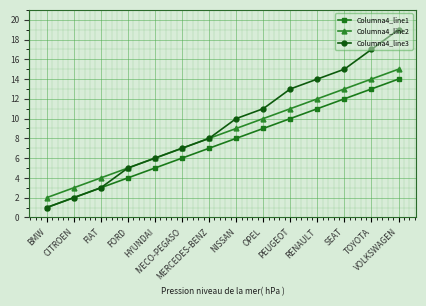

Reading left to right, list all the values displayed in this chart.

Columna4_line1: BMW=1	CITROEN=2	FIAT=3	FORD=4	HYUNDAI=5	IVECO-PEGASO=6	MERCEDES-BENZ=7	NISSAN=8	OPEL=9	PEUGEOT=10	RENAULT=11	SEAT=12	TOYOTA=13	VOLKSWAGEN=14
Columna4_line2: BMW=2	CITROEN=3	FIAT=4	FORD=5	HYUNDAI=6	IVECO-PEGASO=7	MERCEDES-BENZ=8	NISSAN=9	OPEL=10	PEUGEOT=11	RENAULT=12	SEAT=13	TOYOTA=14	VOLKSWAGEN=15
Columna4_line3: BMW=1	CITROEN=2	FIAT=3	FORD=5	HYUNDAI=6	IVECO-PEGASO=7	MERCEDES-BENZ=8	NISSAN=10	OPEL=11	PEUGEOT=13	RENAULT=14	SEAT=15	TOYOTA=17	VOLKSWAGEN=19